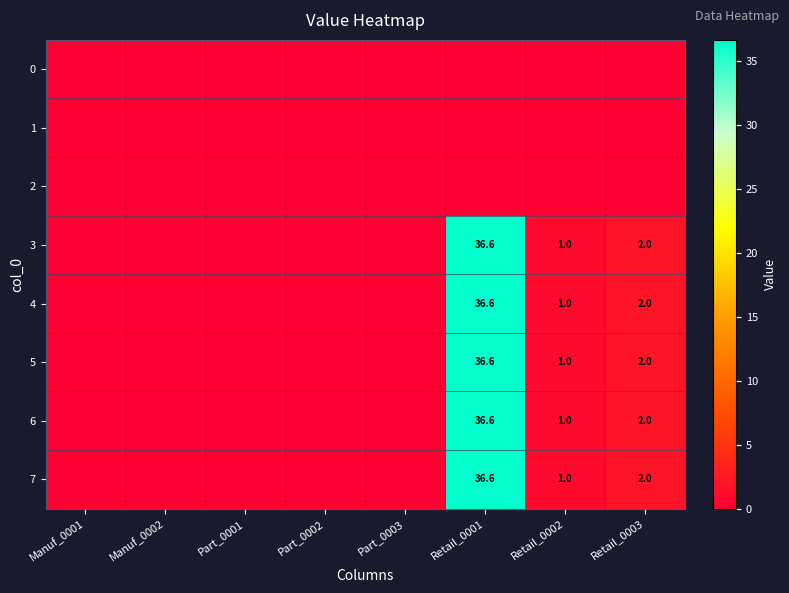

What is the difference between the highest and lowest values at Retail_0003?

2.0